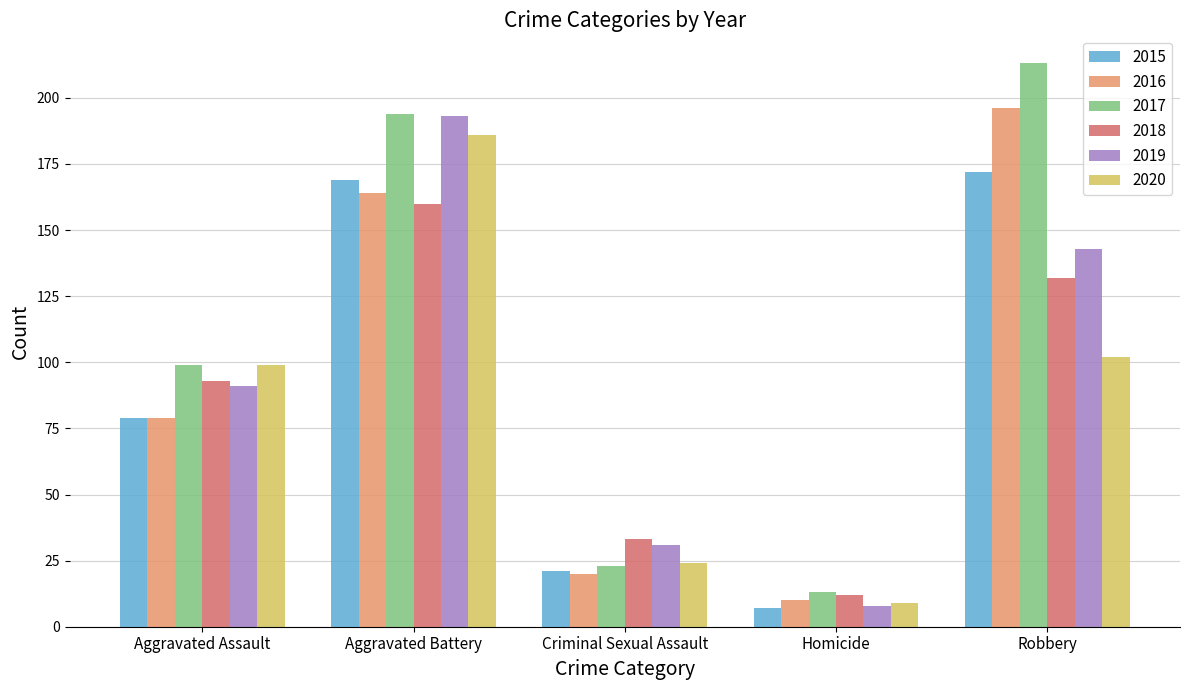

What is the greatest value displayed?

213